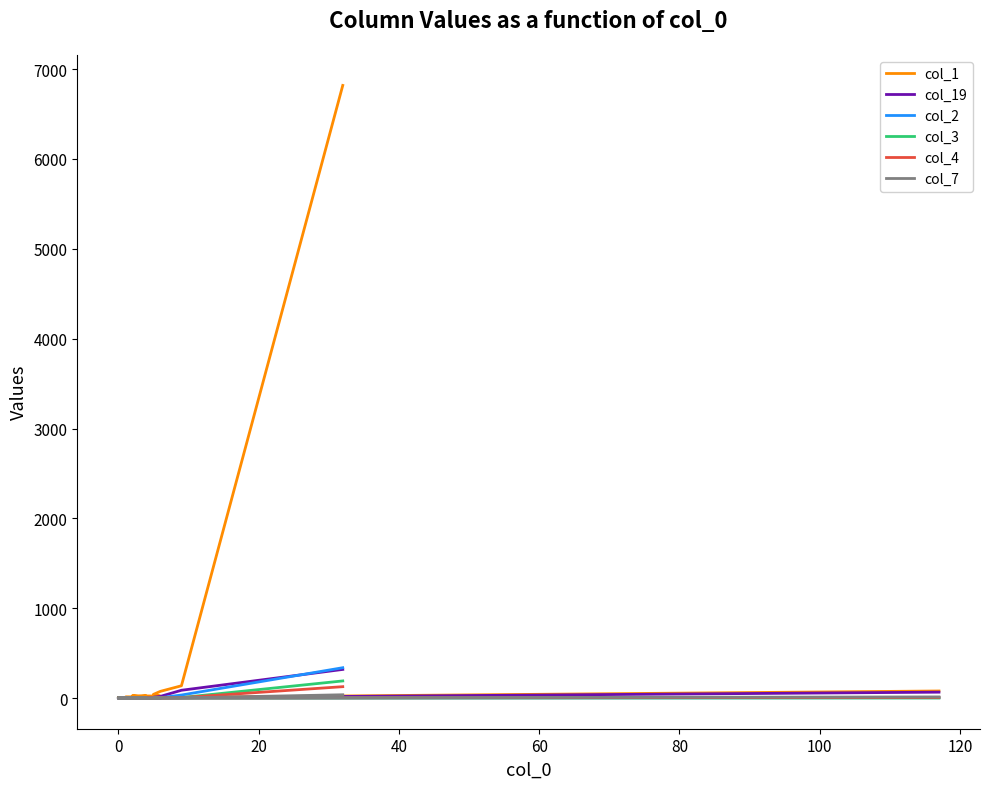

At which category does col_7 reach its first local peak?

20